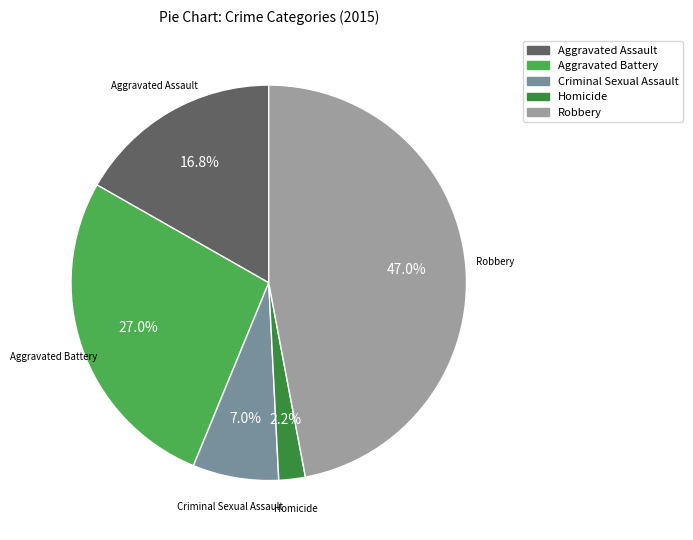

Rank the categories by value from highest to lowest.

Robbery, Aggravated Battery, Aggravated Assault, Criminal Sexual Assault, Homicide